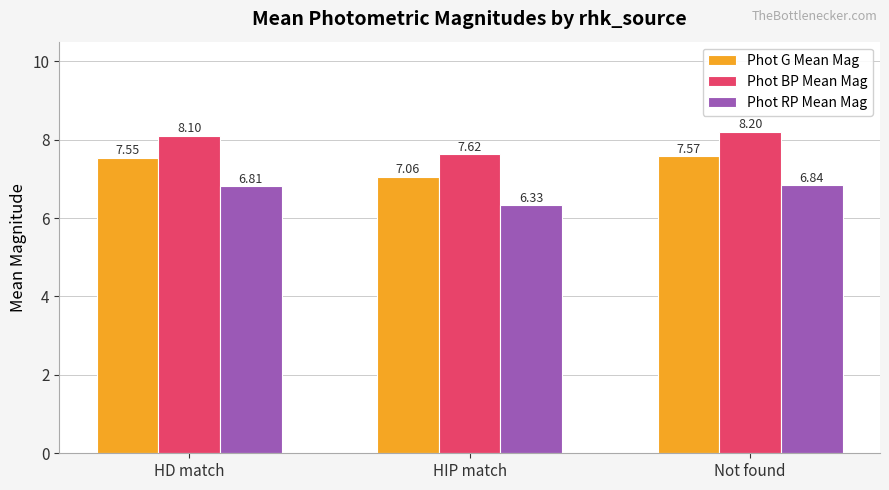

What is the sum of all Phot G Mean Mag values?

22.2